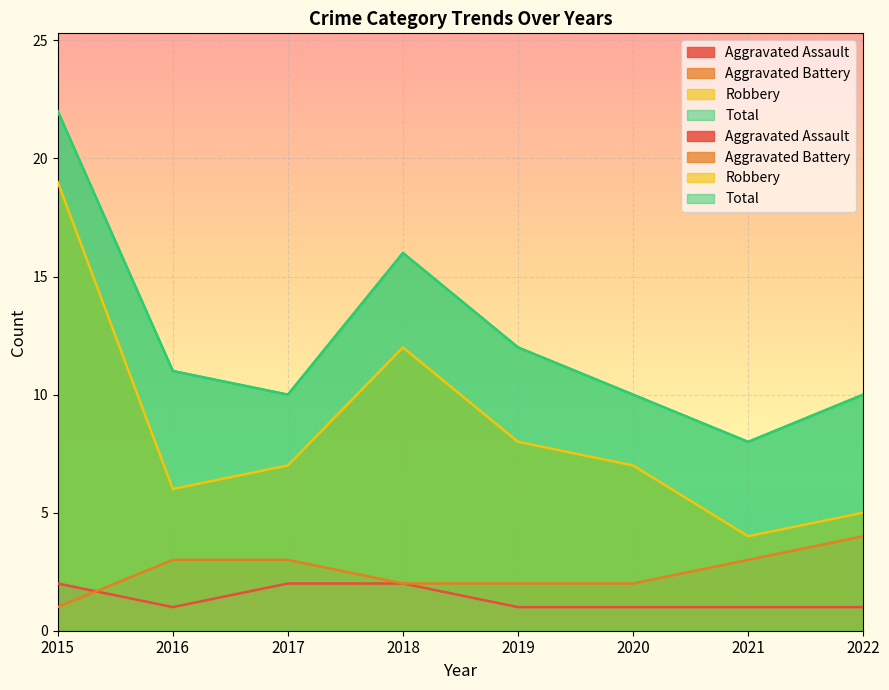

What is the value of the Aggravated Battery point at the 5th from the left?

2